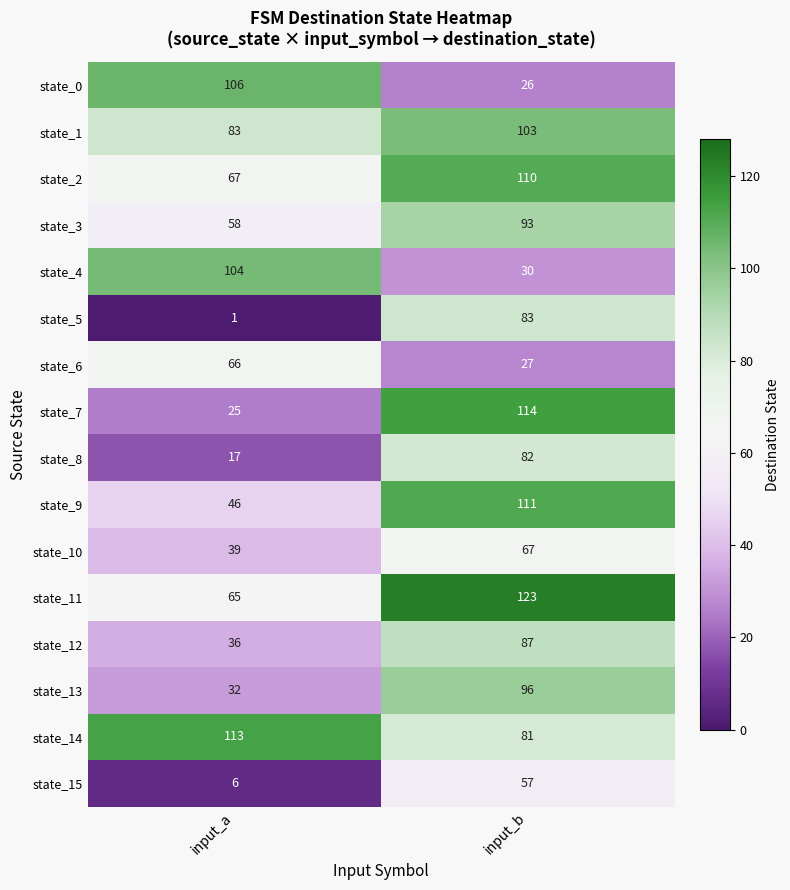

What is the difference between the highest and lowest values at input_a?

112